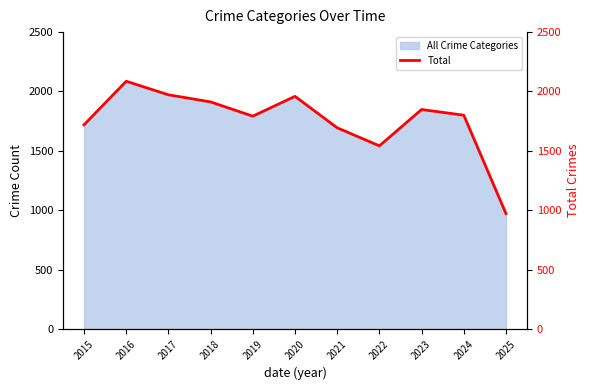

Approximately how many times larger is the value at 2022 compared to 2018?

0.8